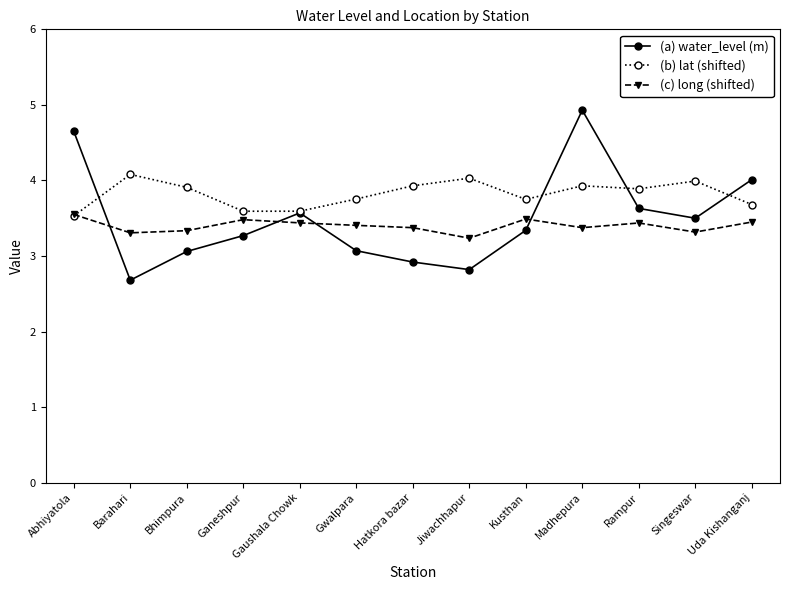

At which label does (b) lat (shifted) reach its peak?

Barahari